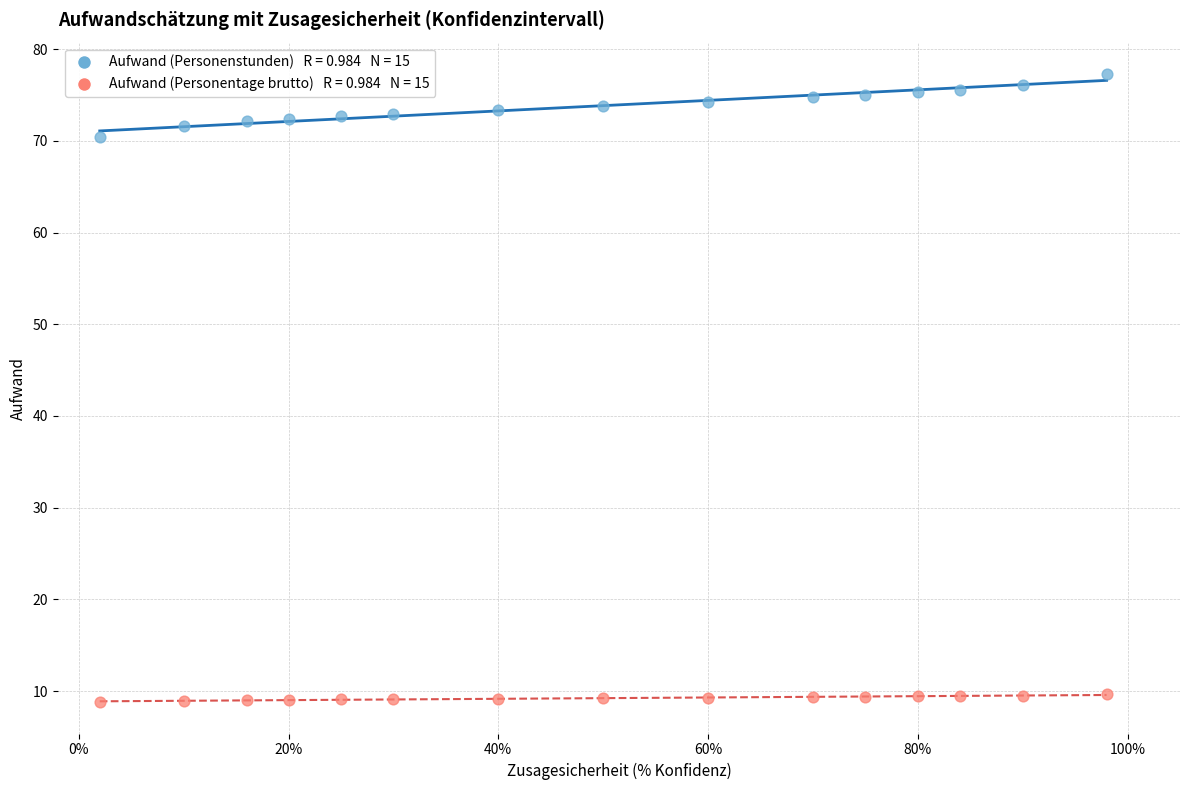

Across all series, what Y value is closest to 43?

70.4